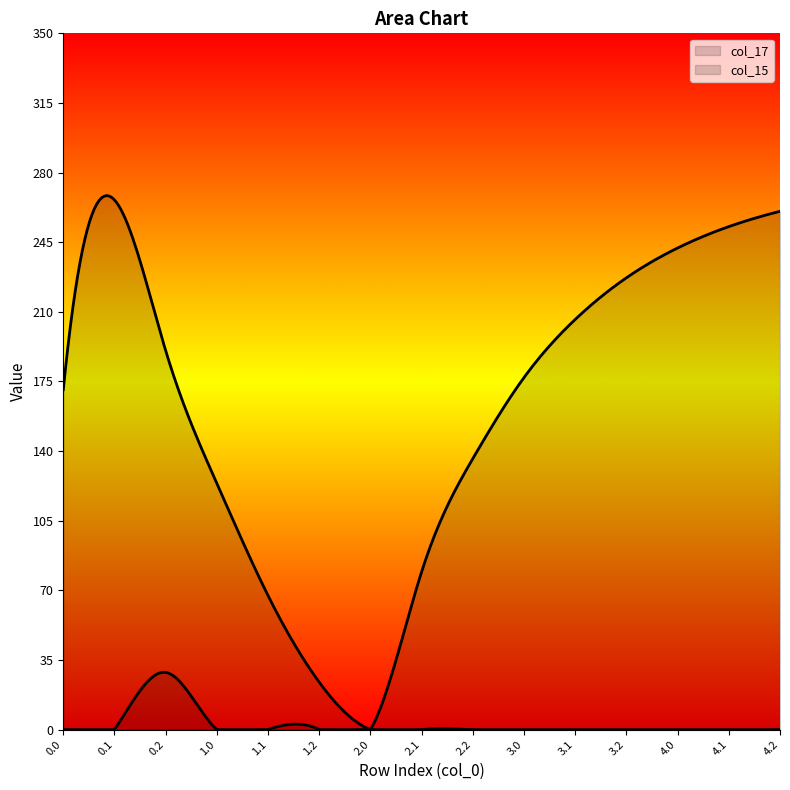

True or false: col_15 and col_17 intersect in this chart.

False